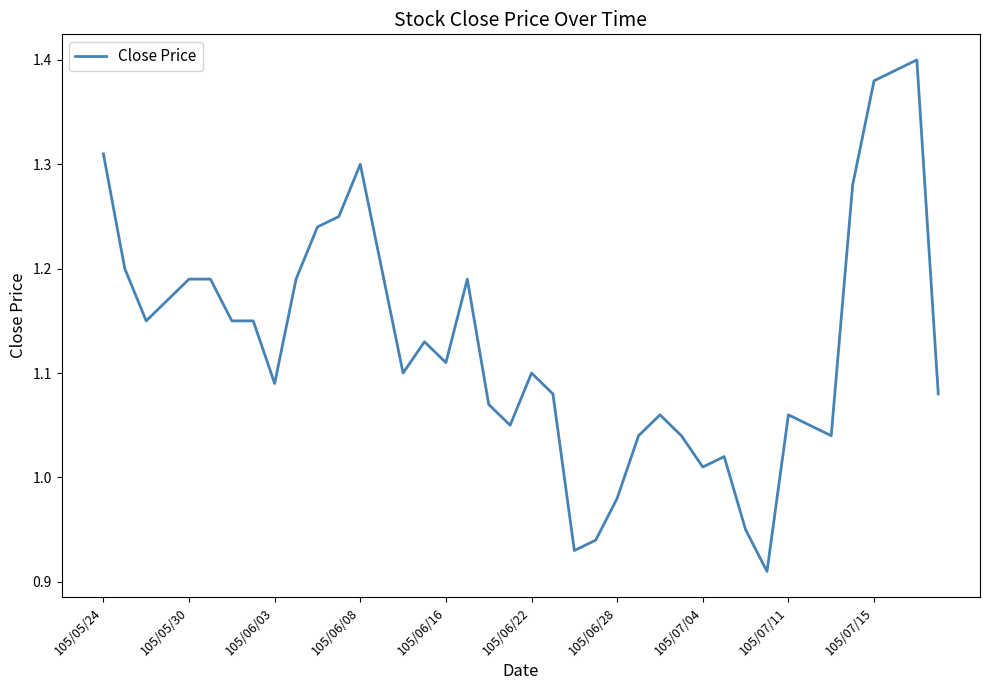

What is the value of the 31st point from the left?

0.9